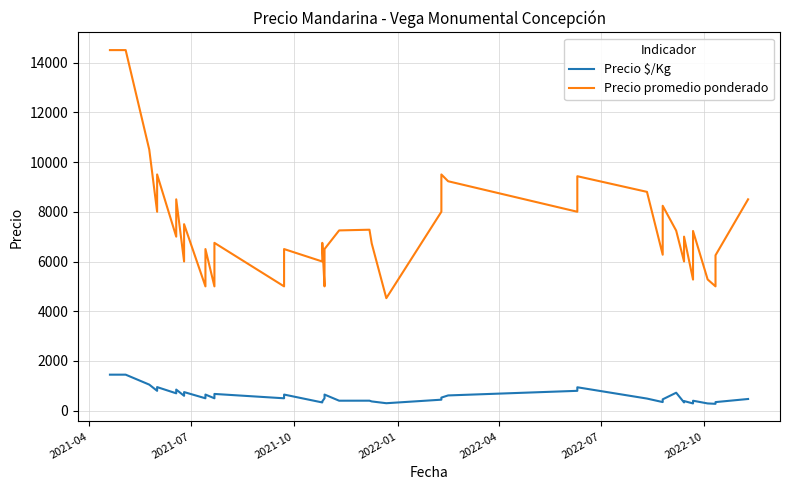

True or false: Precio promedio ponderado and Precio $/Kg cross at least once.

False